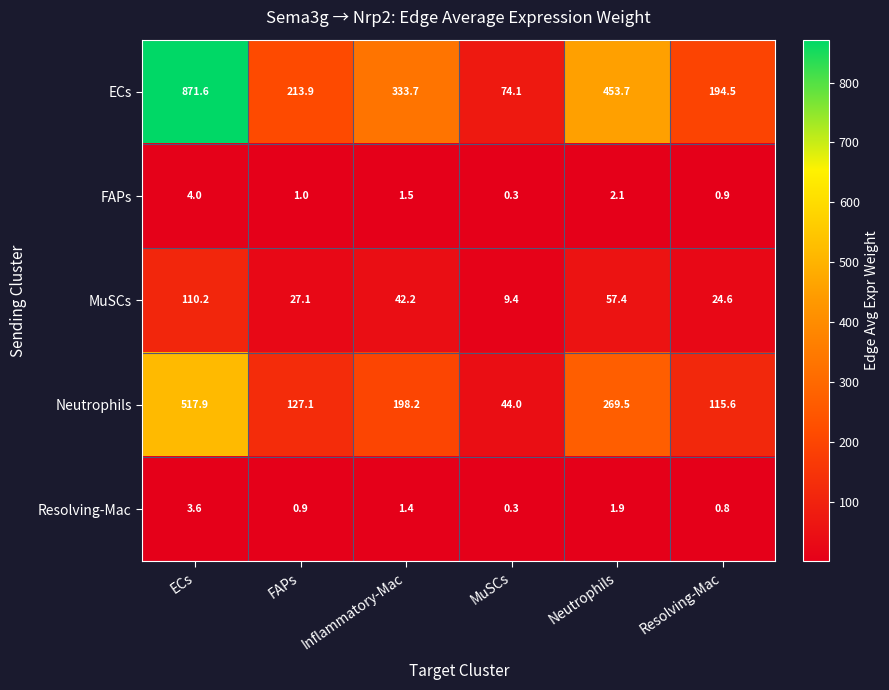

What is the spread (max minus min) of values at Inflammatory-Mac?

332.3